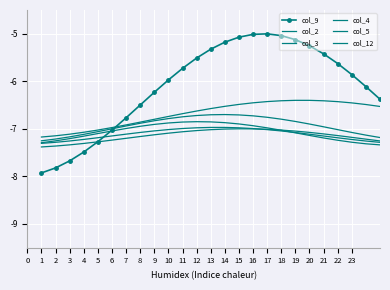

True or false: col_12 and col_4 intersect in this chart.

False